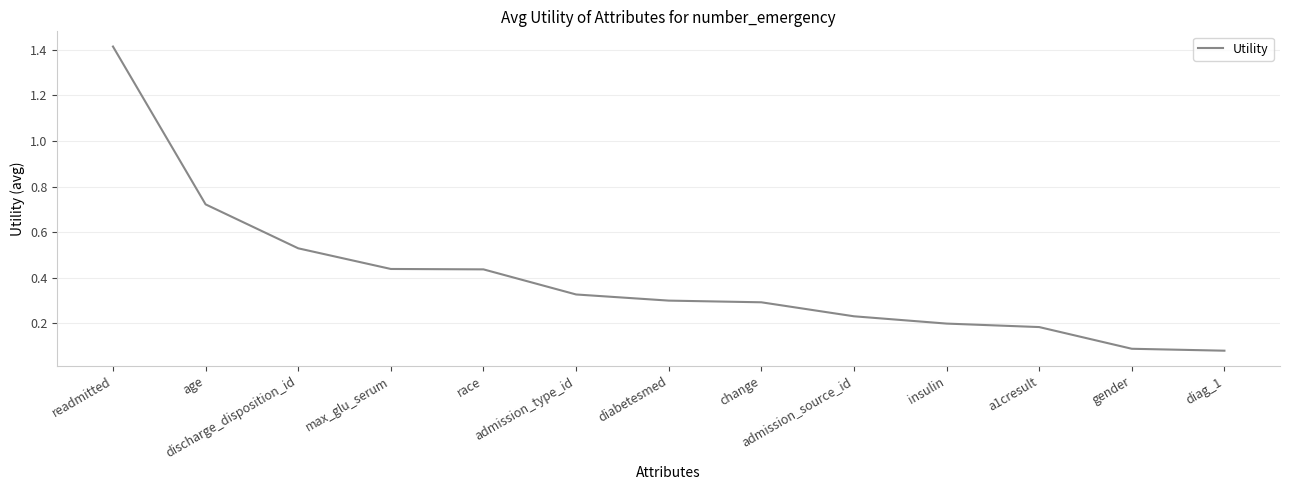

Count the number of categories in the chart.

13